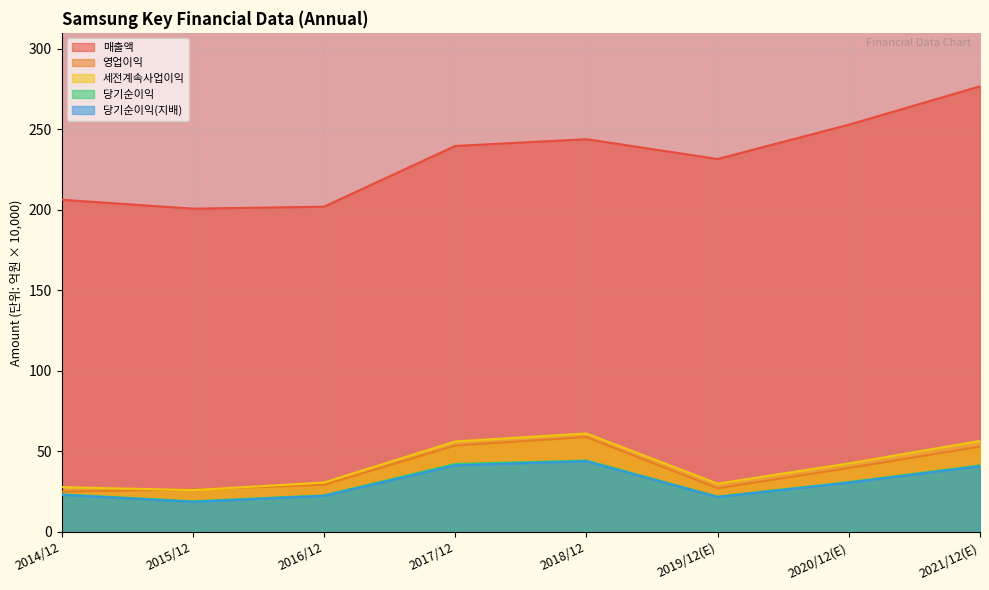

What is the value of the 영업이익 point at the 7th from the left?

39.7